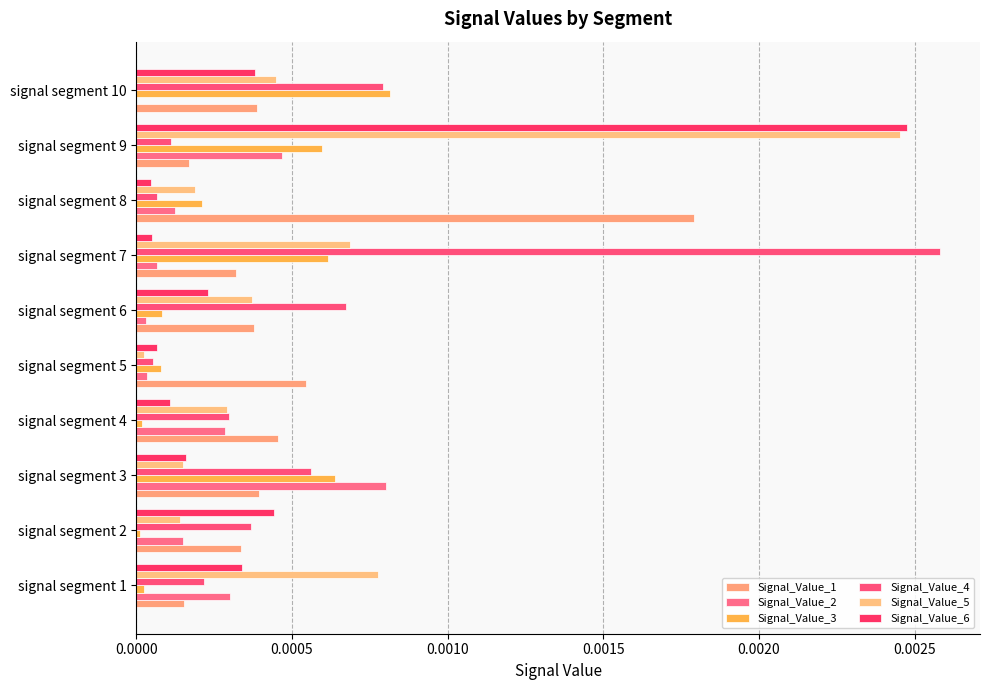

What are all the series names shown in the legend?

Signal_Value_1, Signal_Value_2, Signal_Value_3, Signal_Value_4, Signal_Value_5, Signal_Value_6